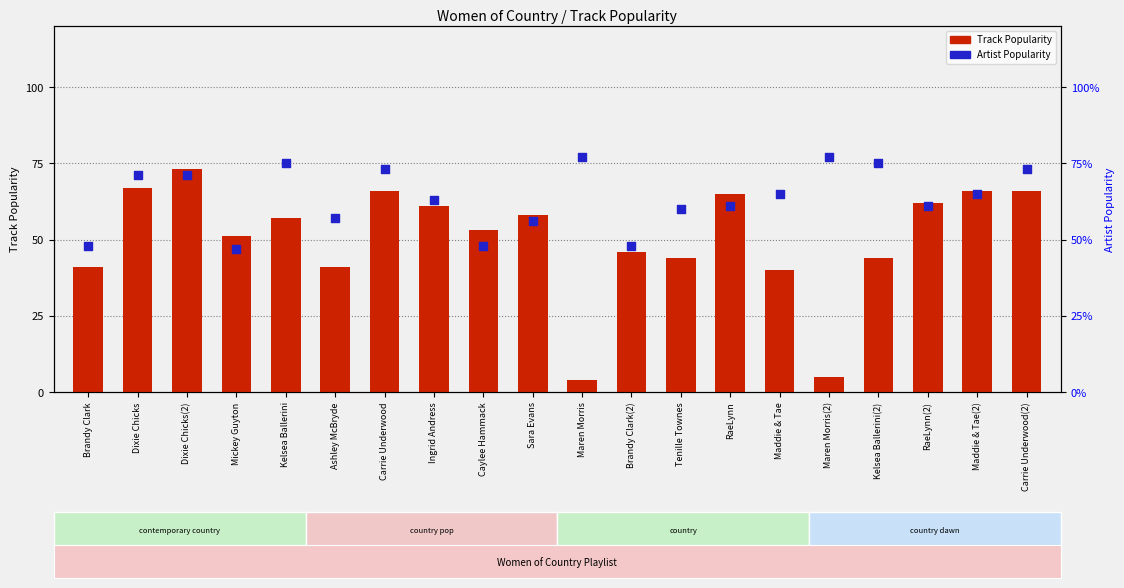

At how many categories does at least one series exceed 21?

20